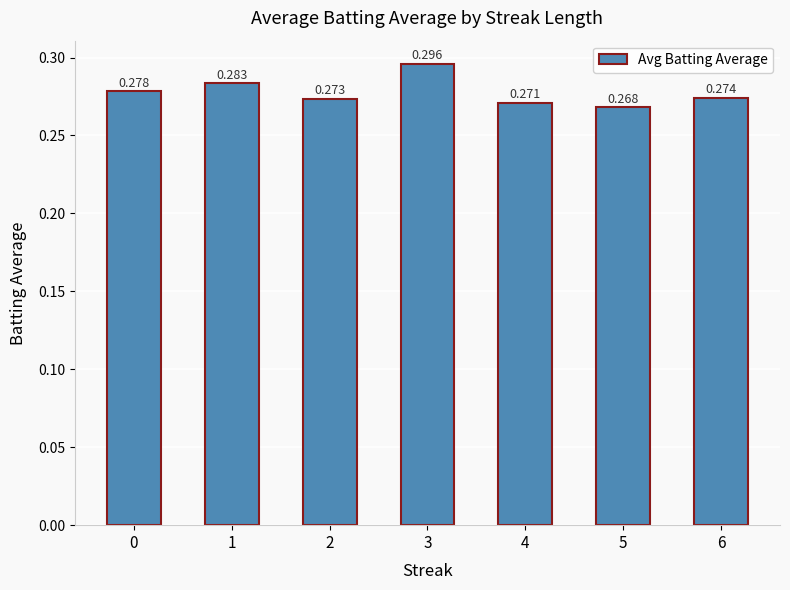

At which category does the chart reach its peak across all series?

3